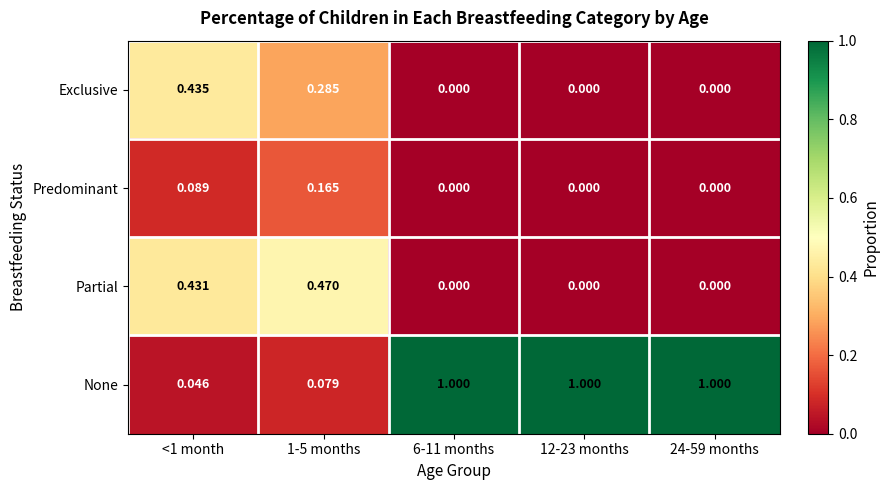

At 1-5 months, list the series in order from smallest to largest.

None, Predominant, Exclusive, Partial